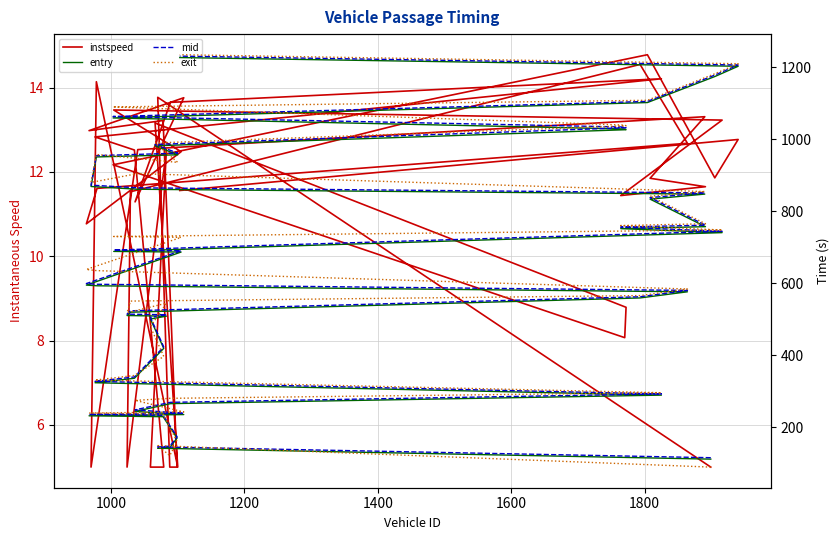

True or false: exit and entry intersect in this chart.

True